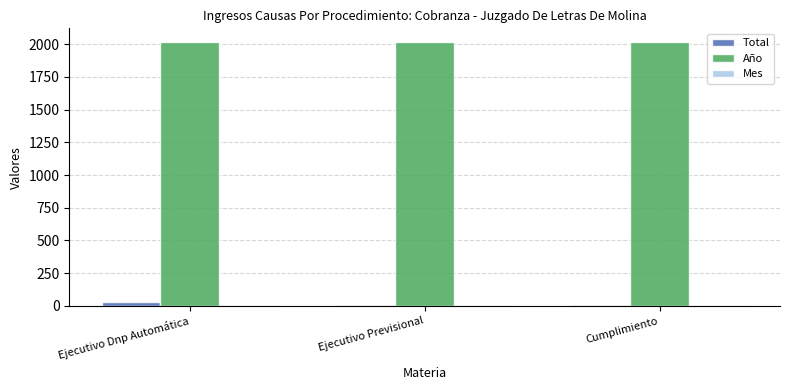

The value of Año at Ejecutivo Previsional is 2020. True or false?

True